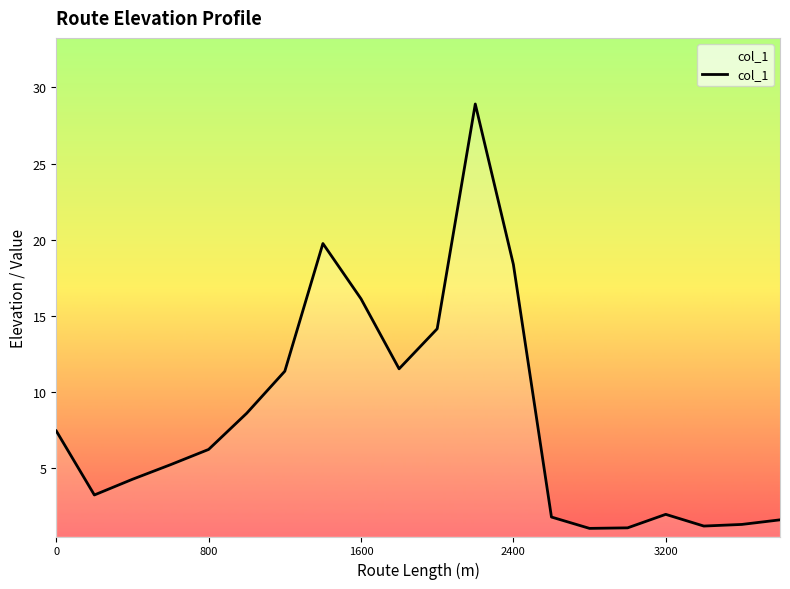

What is the smallest value displayed?

1.1